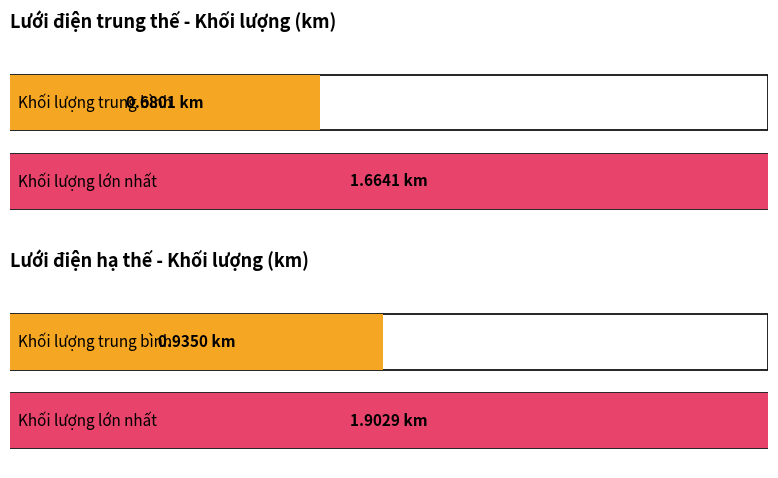

What is the difference between the highest and lowest values at 1?

1